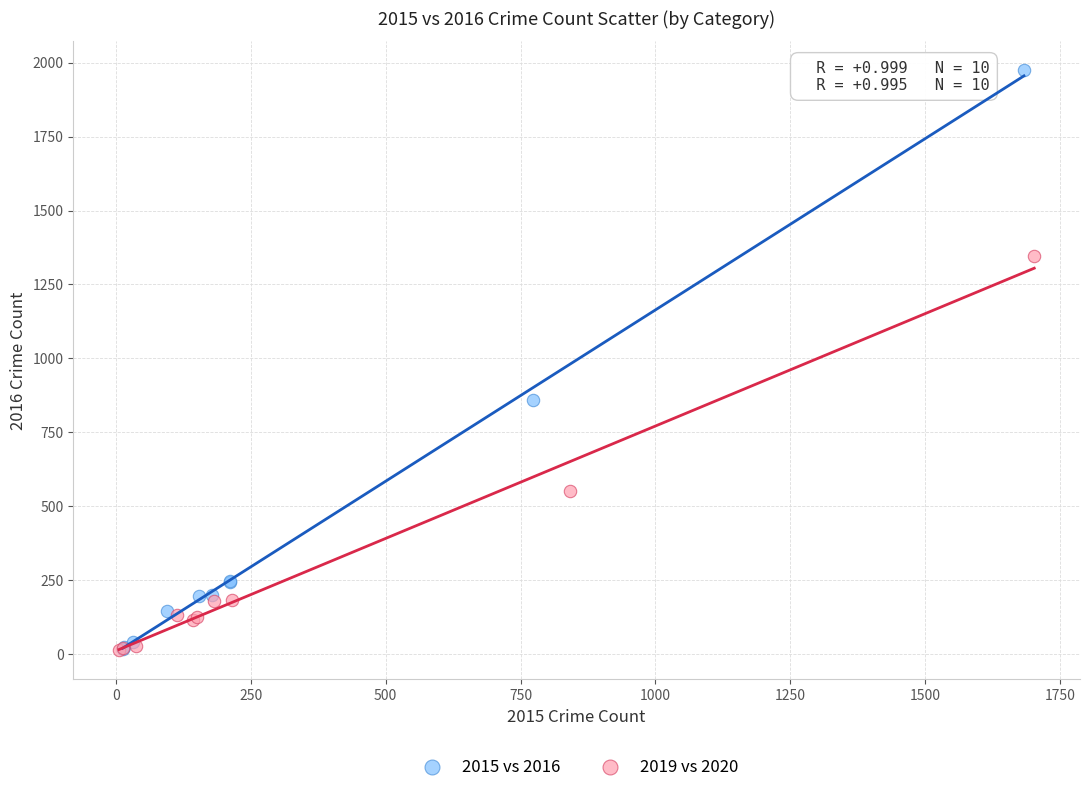

Which series has the widest spread of Y values?

2015 vs 2016